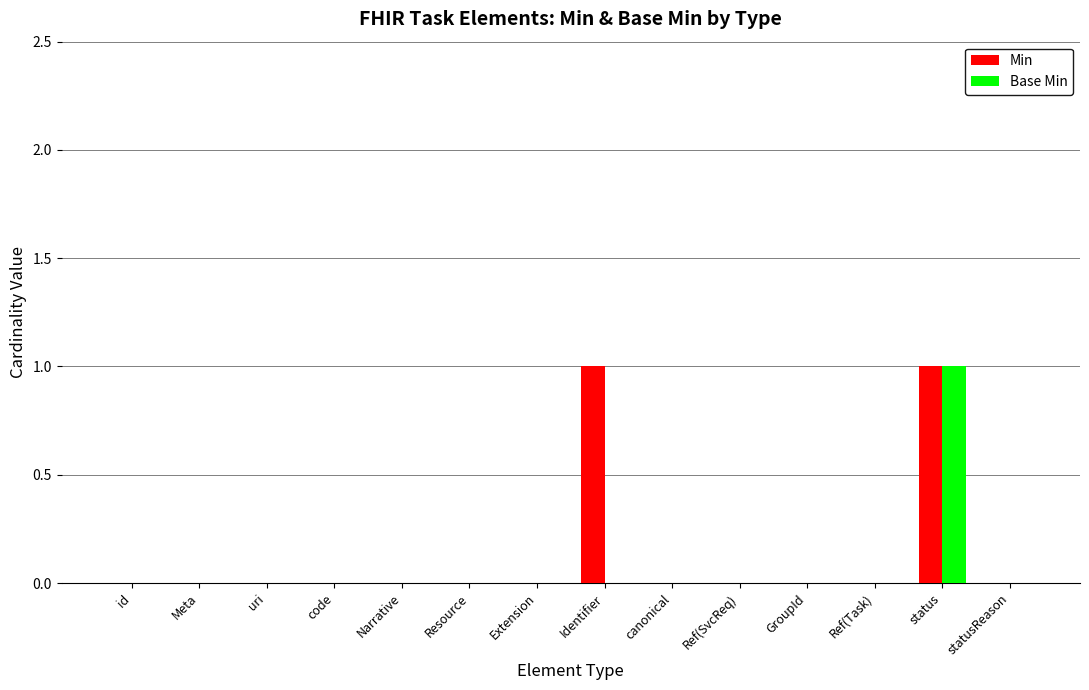

The value of Min at Ref(SvcReq) is 0. True or false?

True